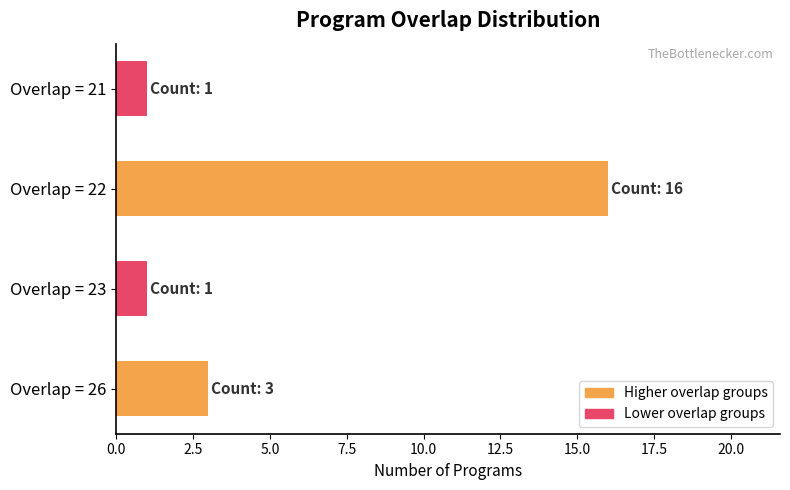

True or false: the data shows 1 at Overlap = 23.

True